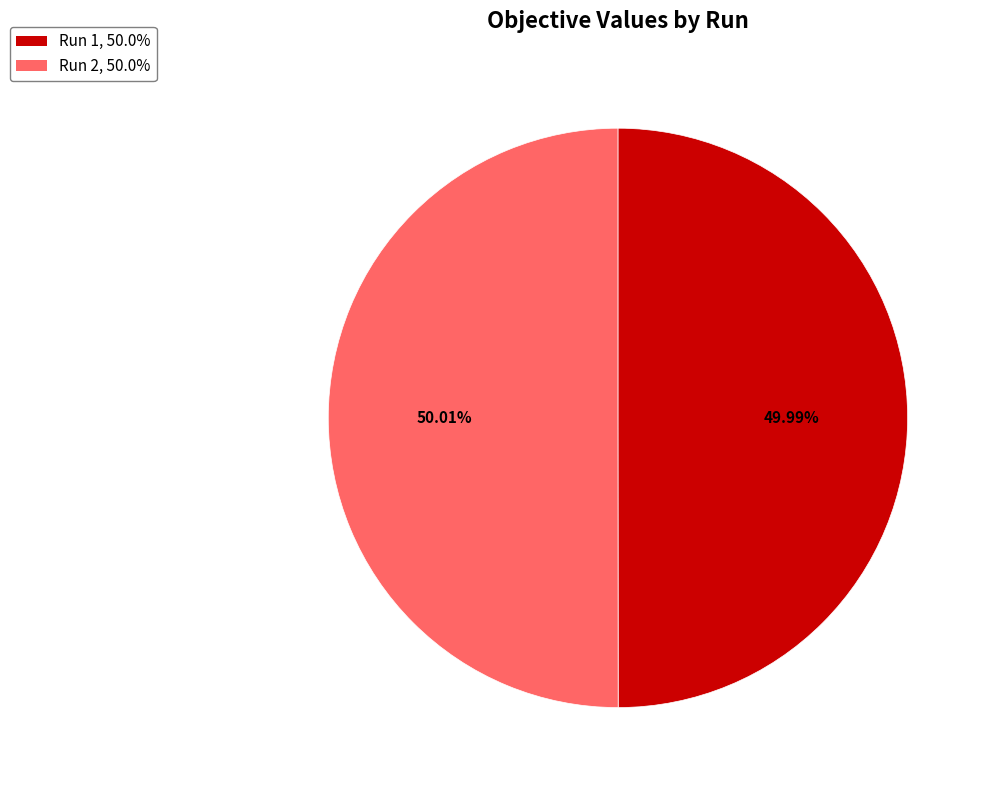

To the nearest percent, what portion does Run 1 represent?

50%